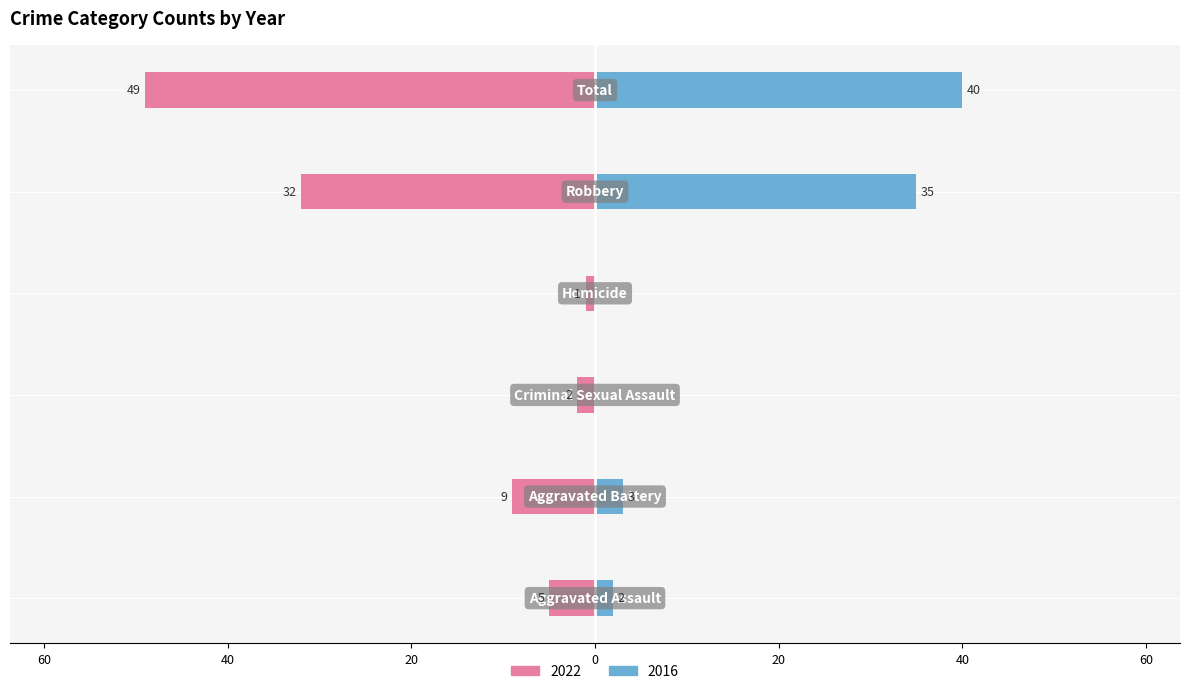

The value of 2022 at Aggravated Battery is -2. True or false?

False